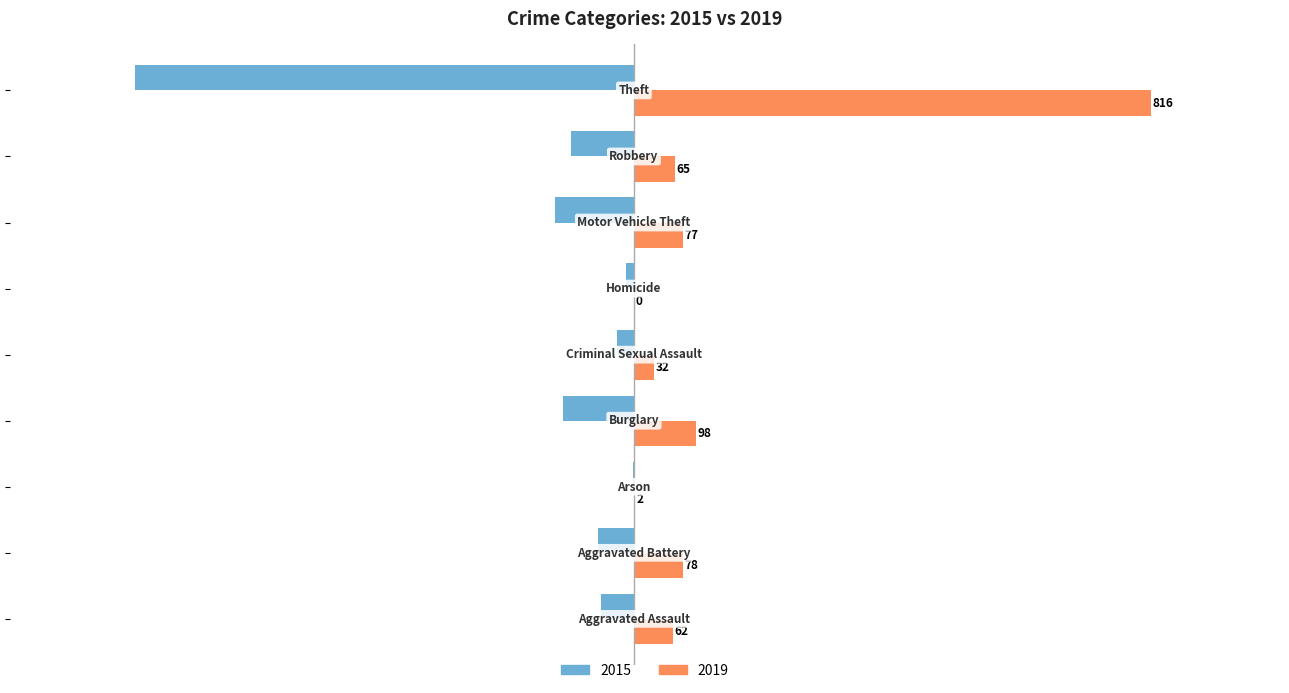

What is the maximum value shown in the chart?

816